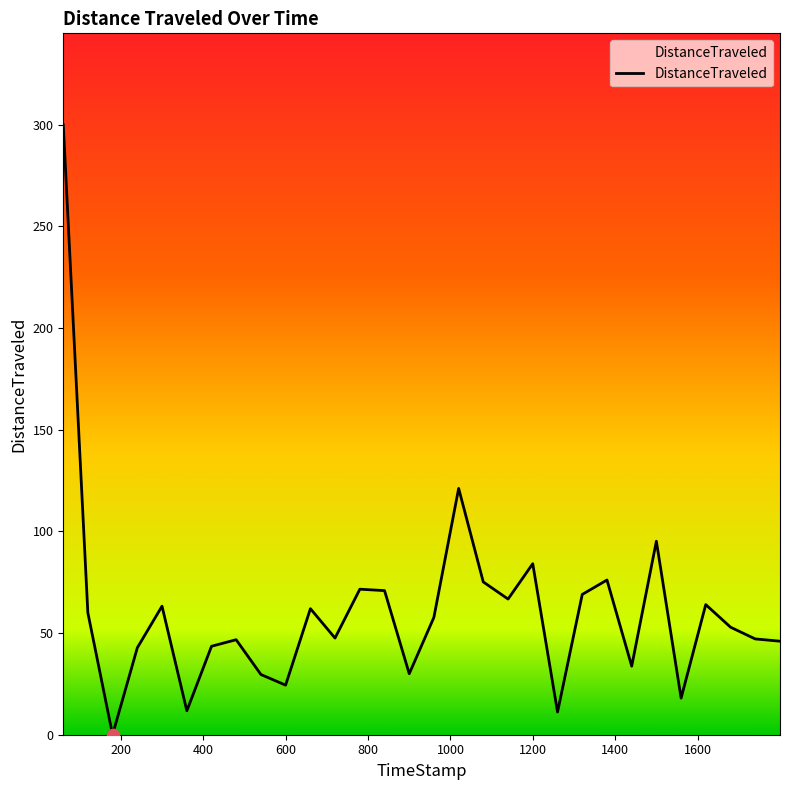

What is the greatest value displayed?

300.0